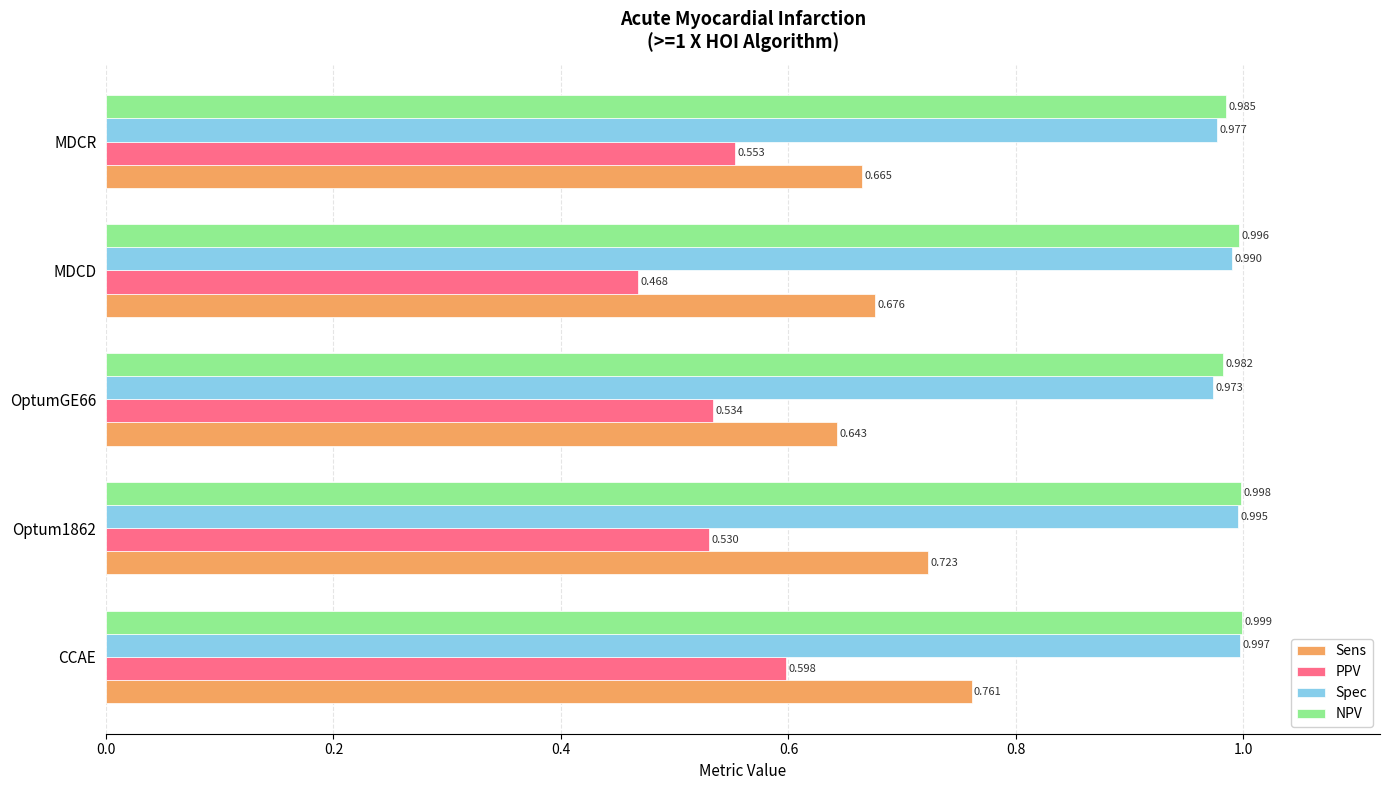

At which label does PPV reach its peak?

CCAE